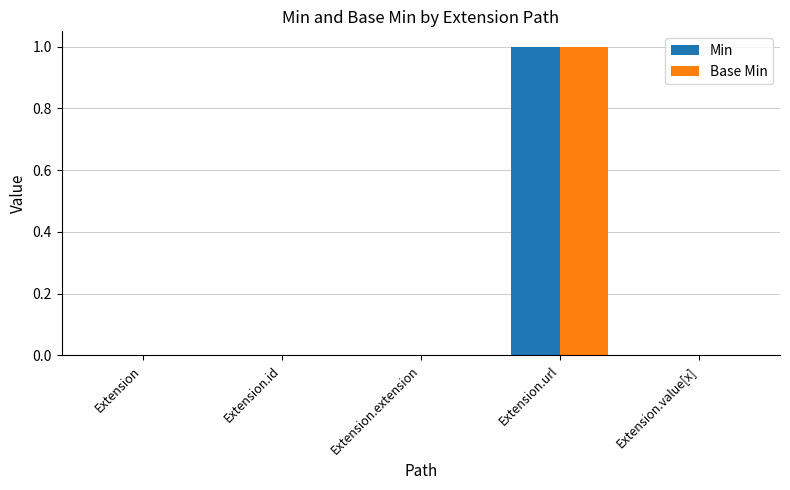

At which category is the sum across all series the highest?

Extension.url